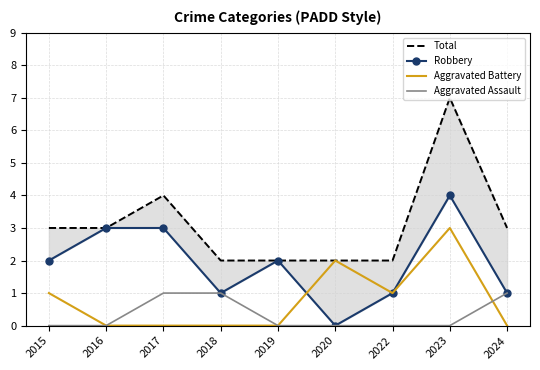

Count the number of data series in this chart.

4